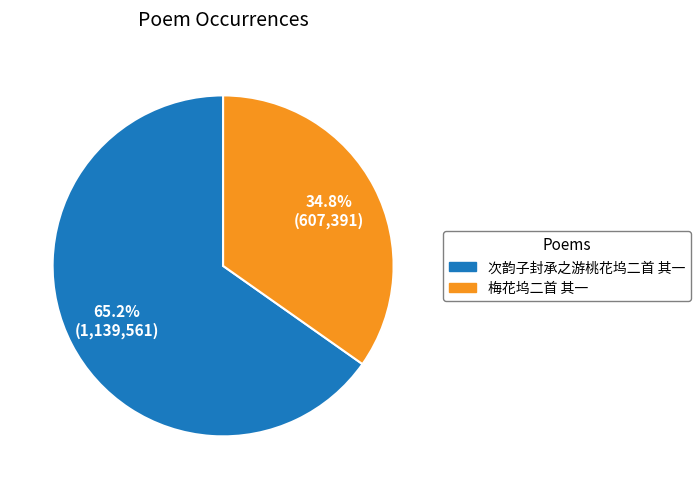

What is the largest slice in the pie chart?

次韵子封承之游桃花坞二首 其一